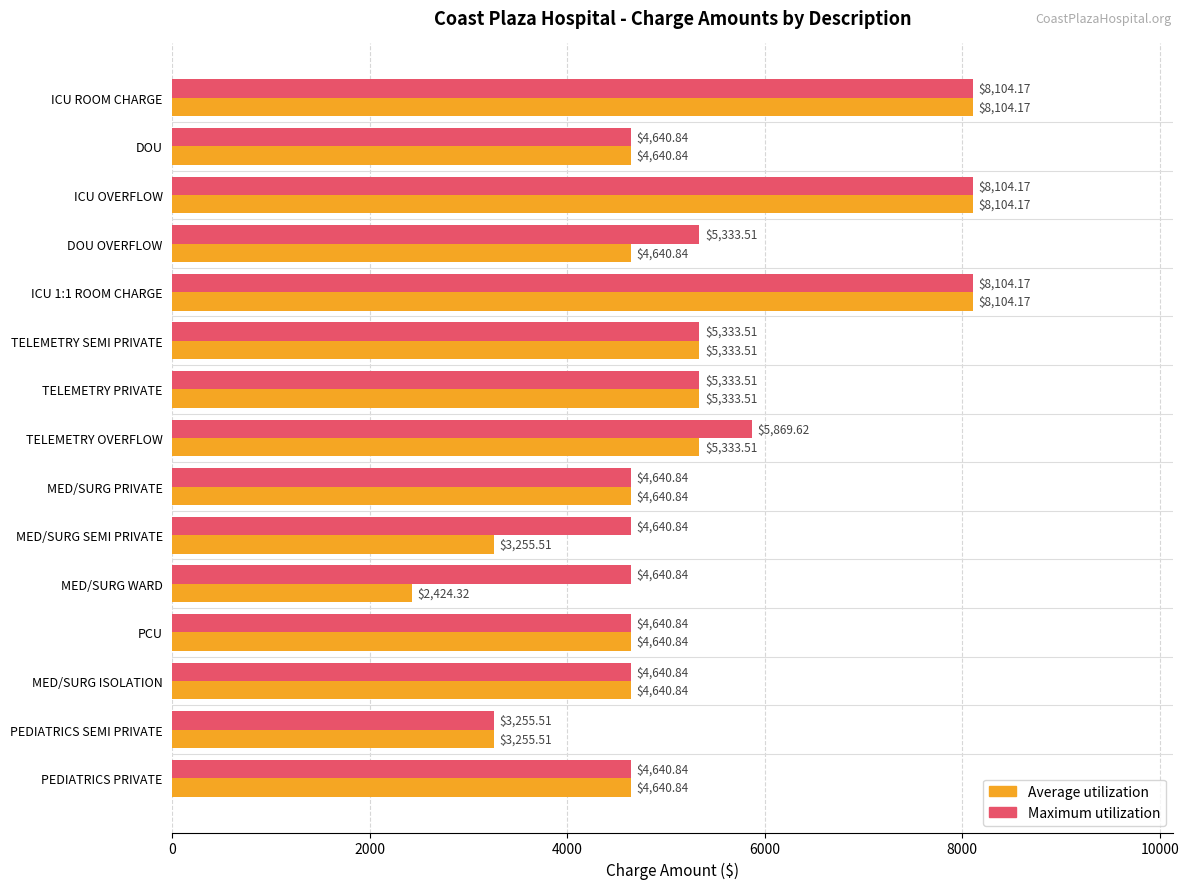

At how many categories does at least one series exceed 6704?

3